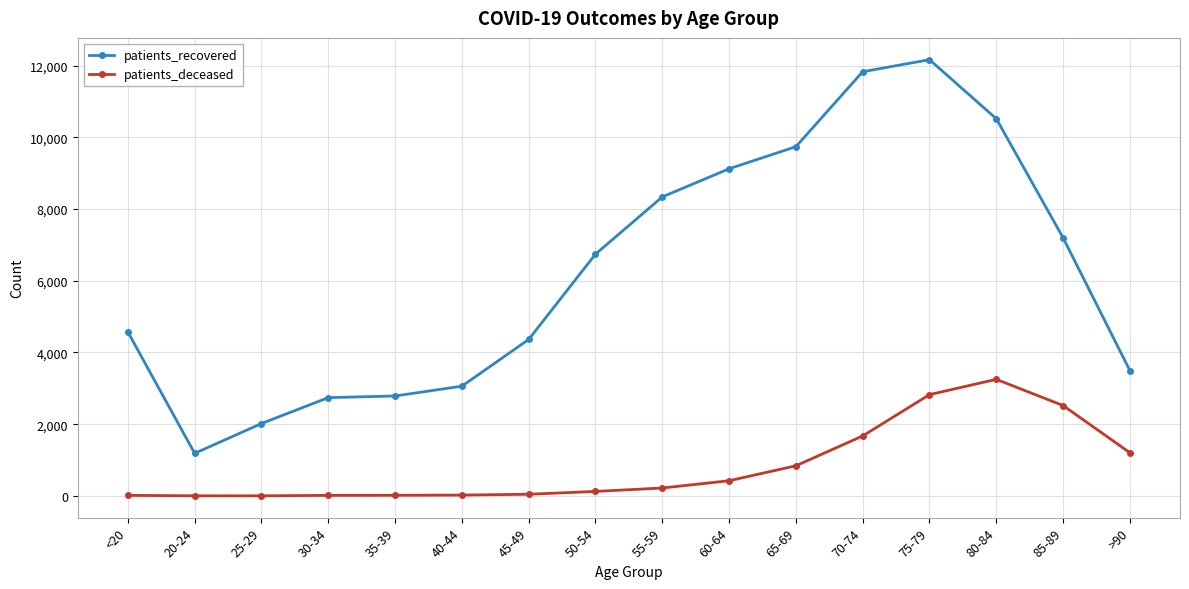

What is the greatest value displayed?

12163